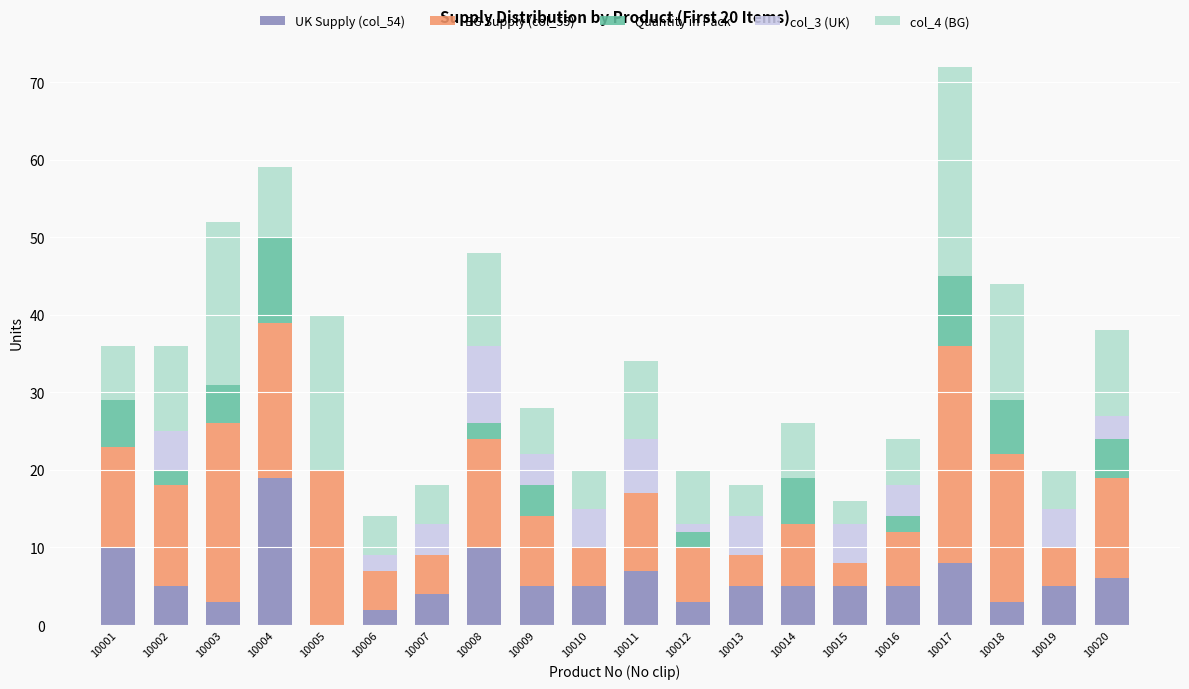

Are the bars grouped side by side (vs. stacked)?

No